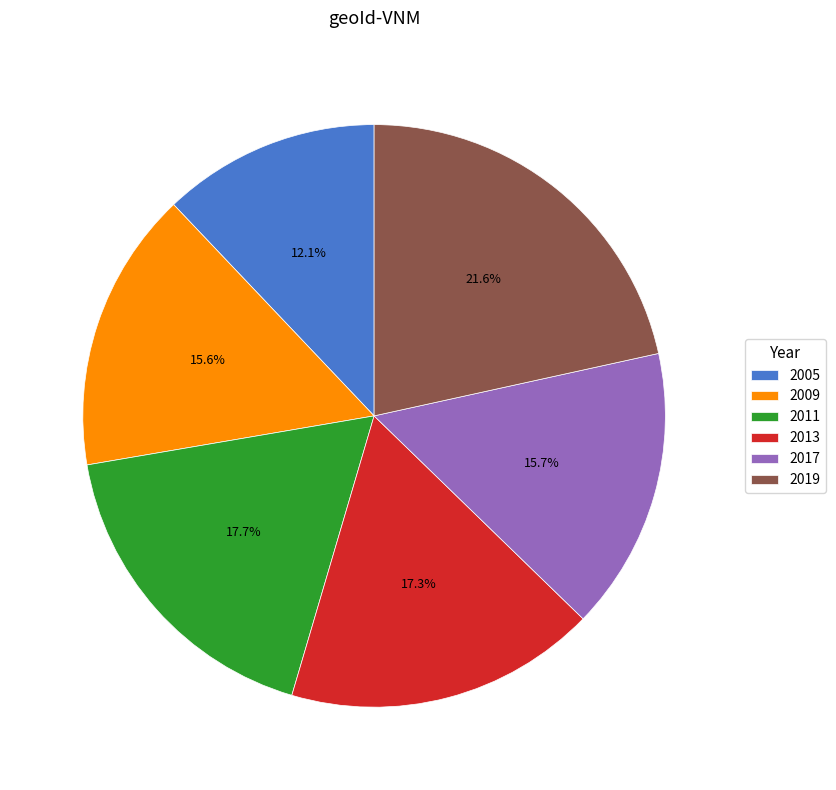

Between 2009 and 2005, which is larger?

2009